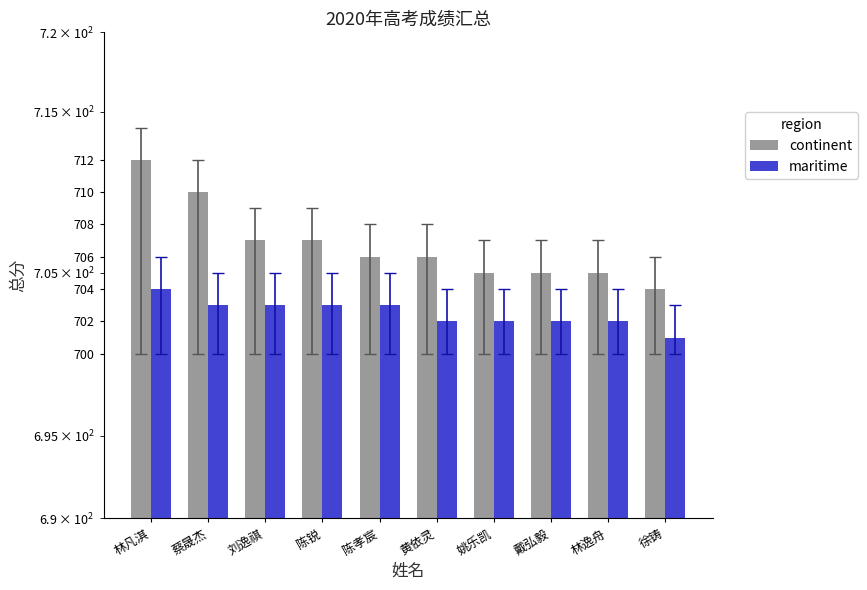

What is the average value of the maritime series?

702